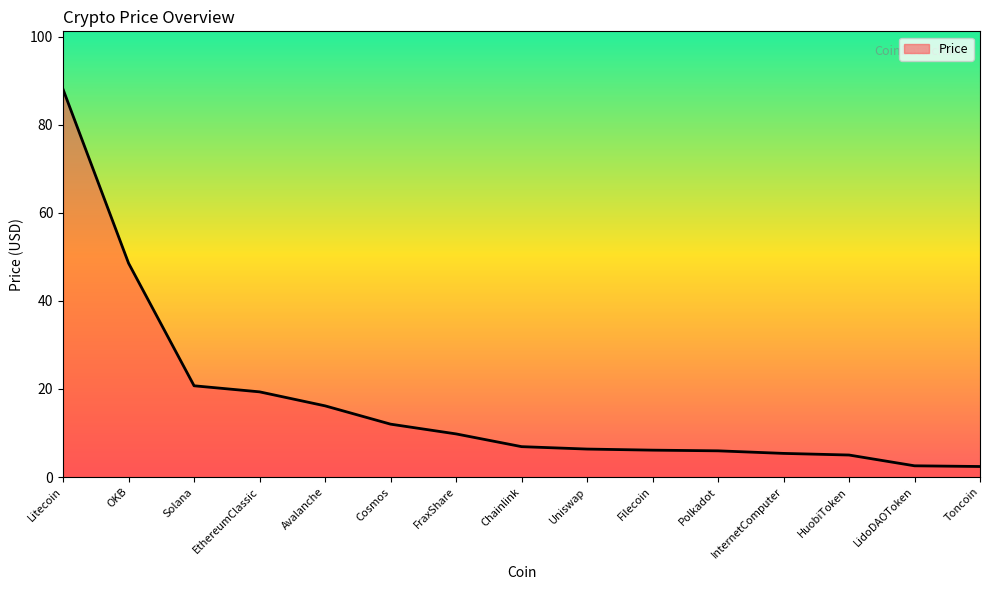

What is the maximum value shown in the chart?

88.1